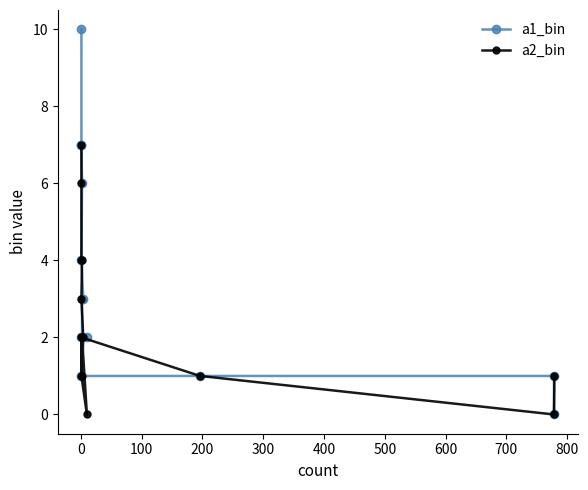

Is this an area chart (filled region under the line)?

No